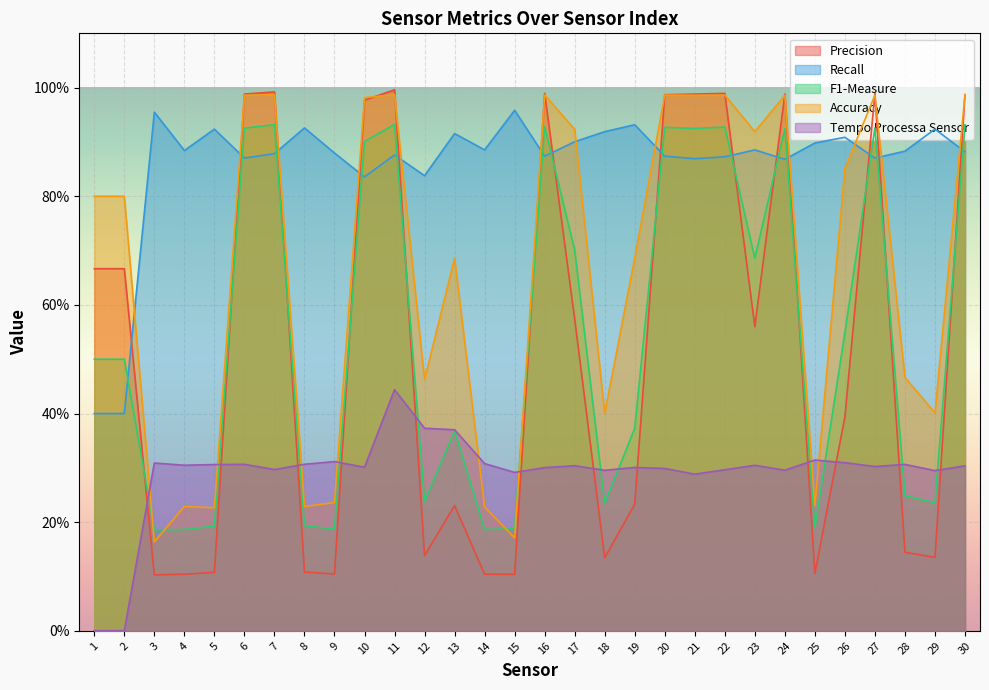

What are all the series names shown in the legend?

Precision, Recall, F1-Measure, Accuracy, Tempo Processa Sensor